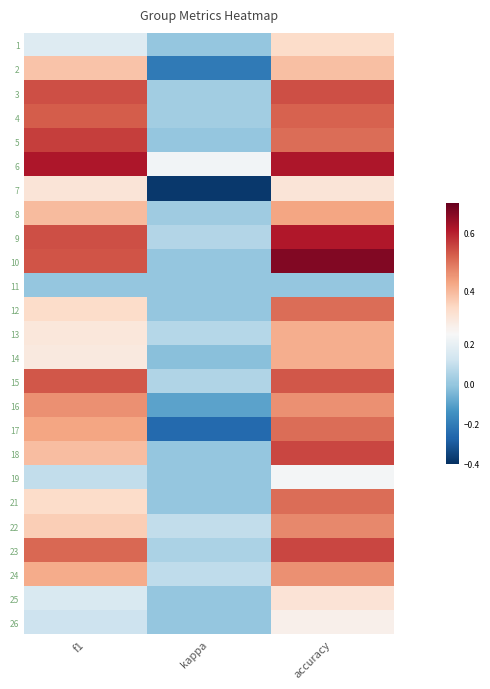

What is the smallest value displayed?

-0.4